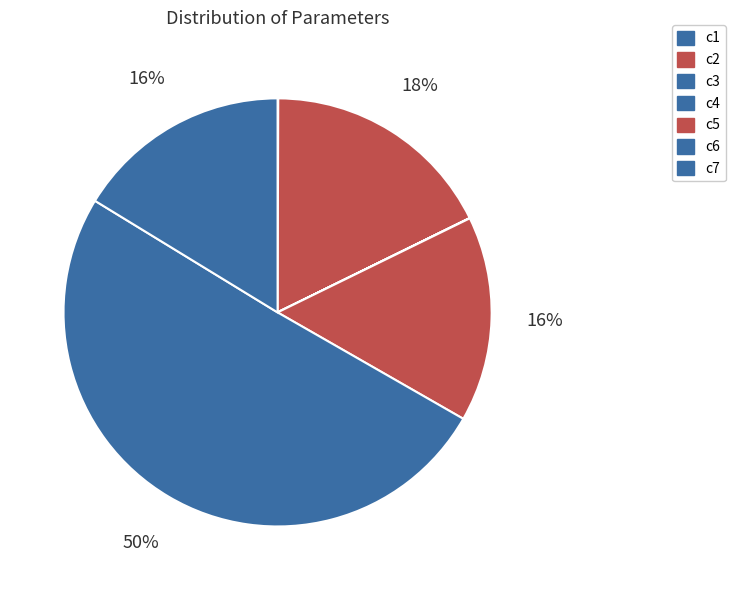

Does c6 account for over 50% of the chart?

Yes